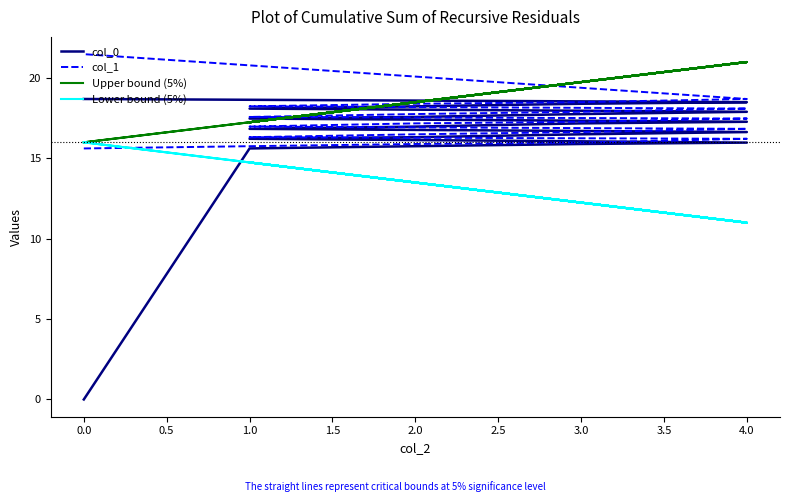

Count the number of data series in this chart.

4